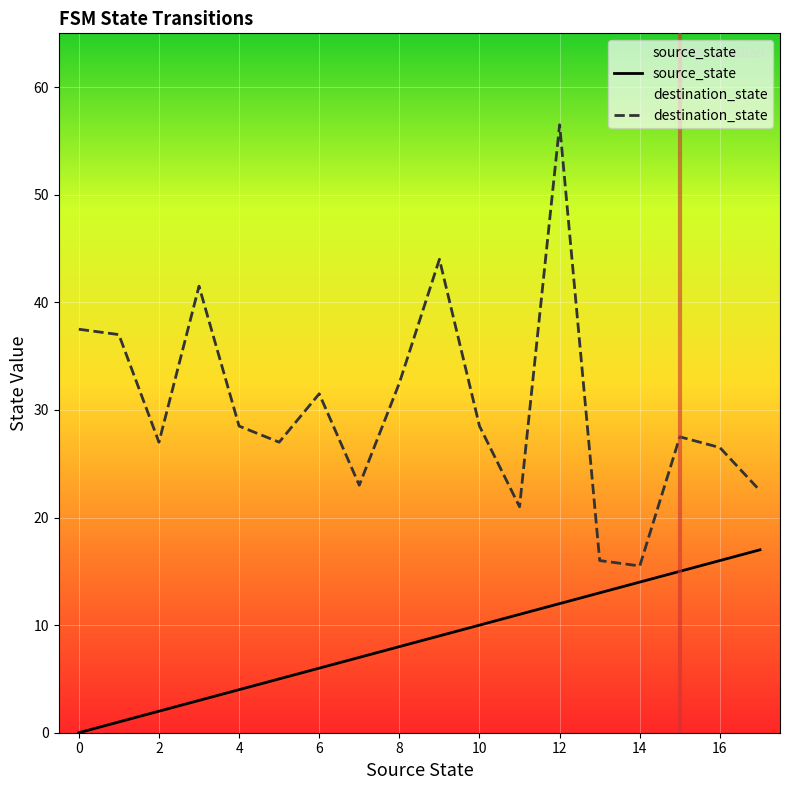

The value of destination_state at 0 is 8.4. True or false?

False